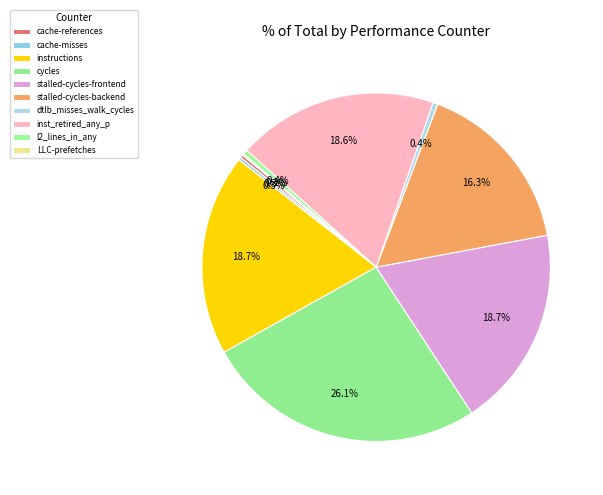

What percentage is the instructions slice, to the nearest percent?

19%